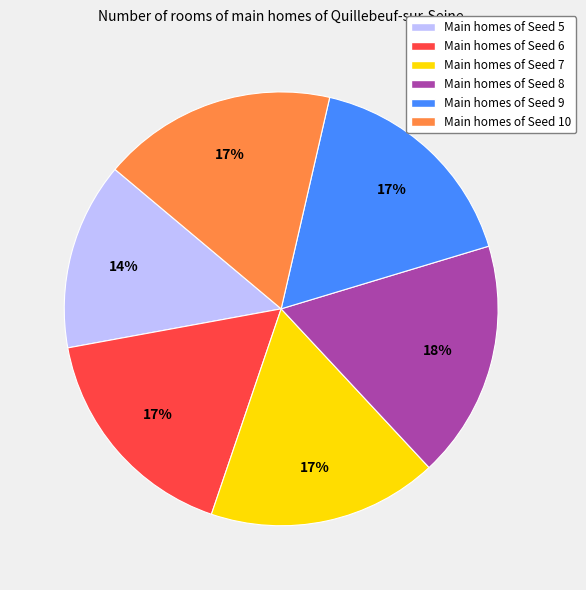

To the nearest percent, what portion does Main homes of Seed 8 represent?

18%